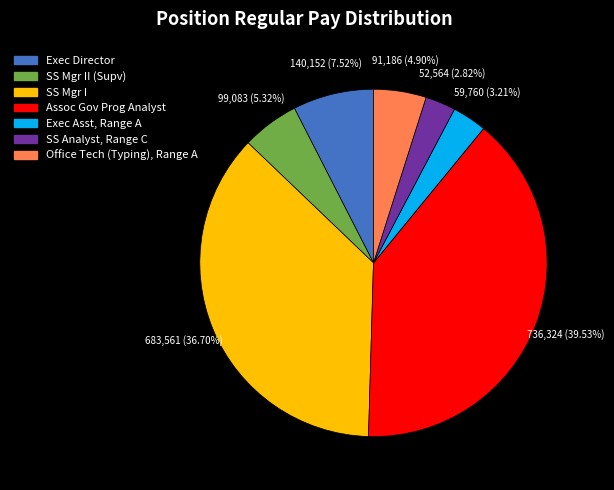

Is there a majority slice in this chart?

No